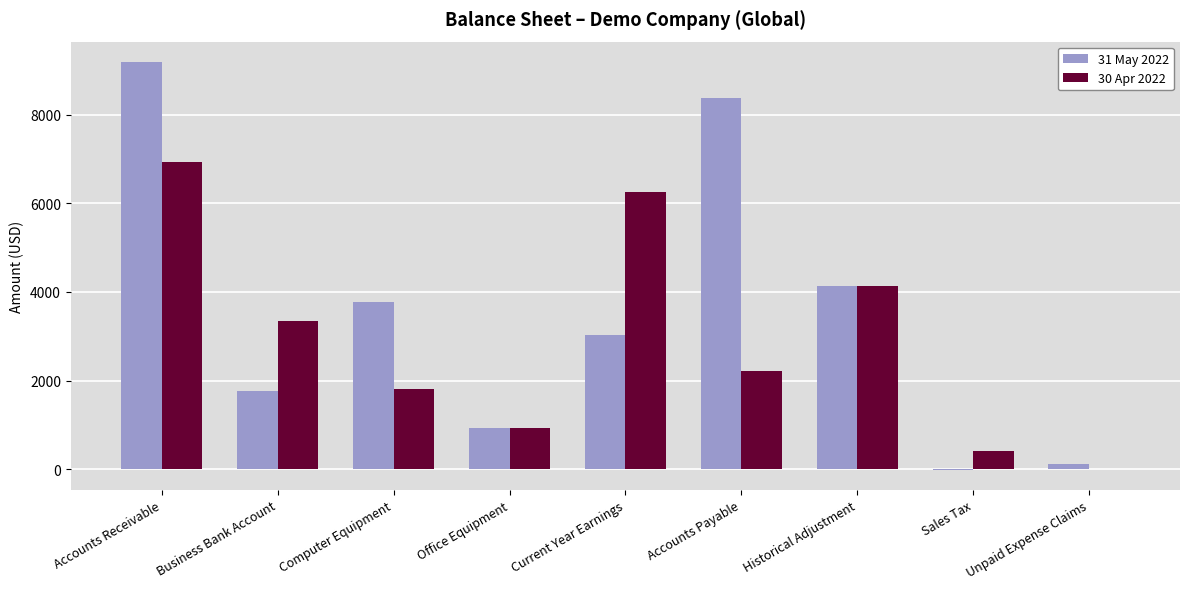

What is the sum of all 31 May 2022 values?

31306.7